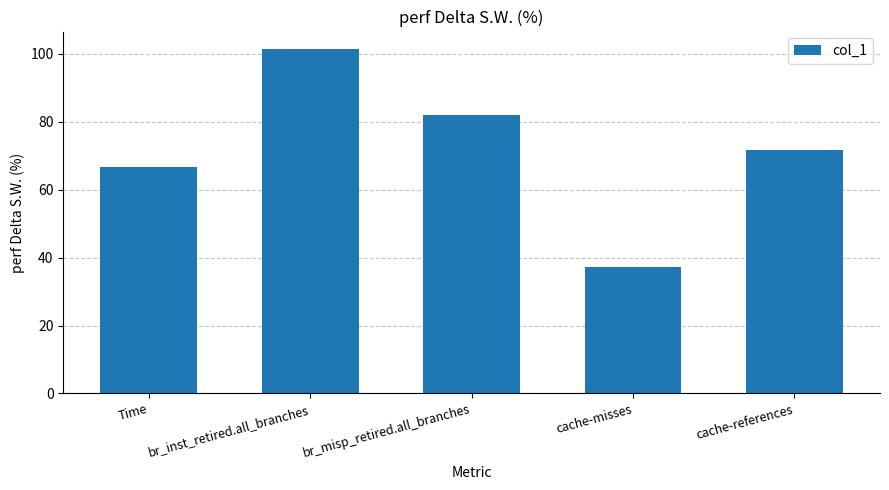

Reading left to right, what are all the values shown in this chart?

66.7	101.5	82.1	37.2	71.5